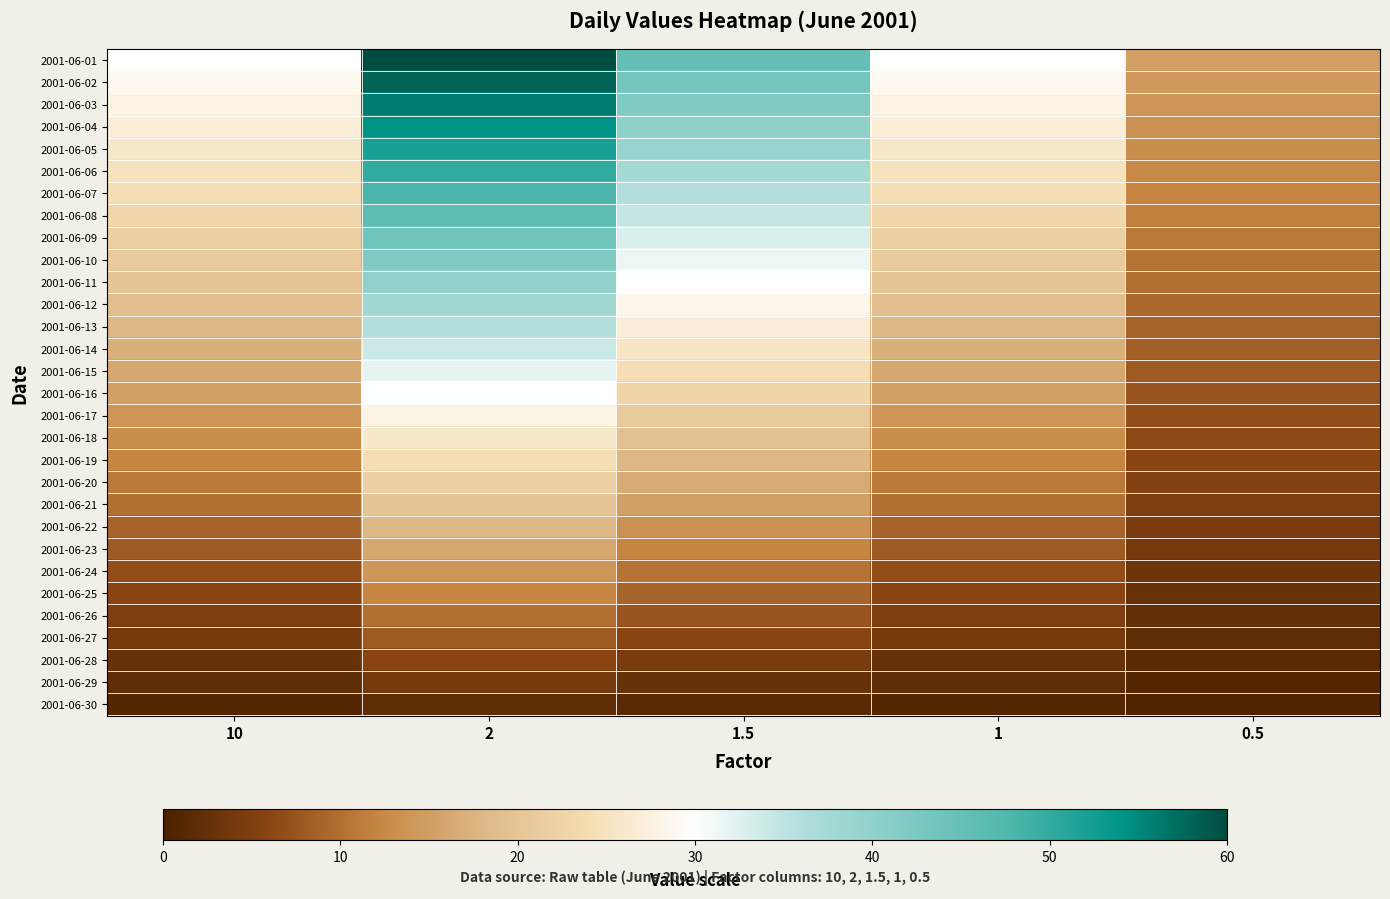

Rank the series at 2 from lowest to highest value.

2001-06-30, 2001-06-29, 2001-06-28, 2001-06-27, 2001-06-26, 2001-06-25, 2001-06-24, 2001-06-23, 2001-06-22, 2001-06-21, 2001-06-20, 2001-06-19, 2001-06-18, 2001-06-17, 2001-06-16, 2001-06-15, 2001-06-14, 2001-06-13, 2001-06-12, 2001-06-11, 2001-06-10, 2001-06-09, 2001-06-08, 2001-06-07, 2001-06-06, 2001-06-05, 2001-06-04, 2001-06-03, 2001-06-02, 2001-06-01